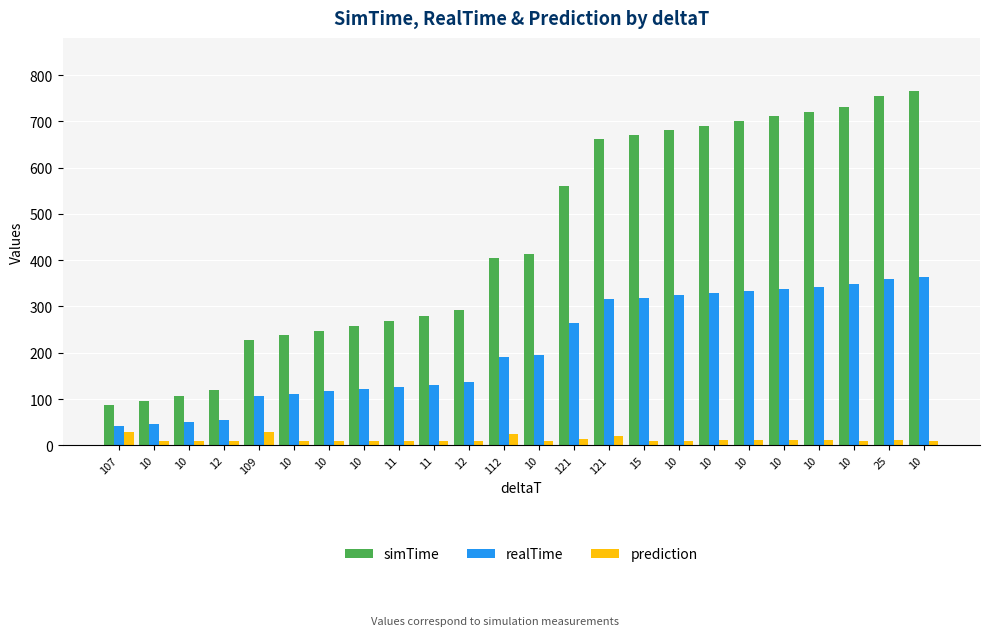

How many data points does each series have?

24